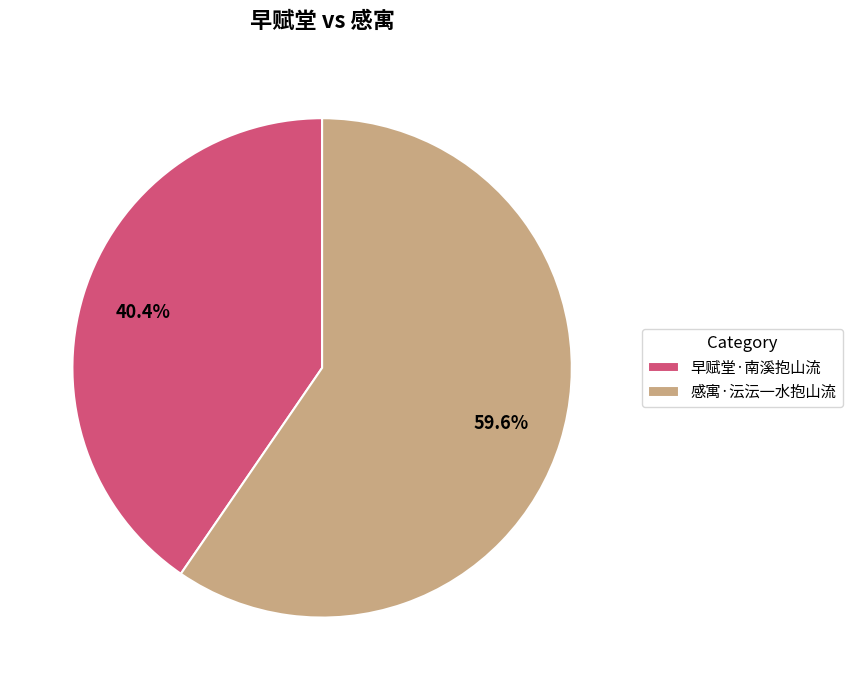

Rank the categories by value from highest to lowest.

感寓·沄沄一水抱山流, 早赋堂·南溪抱山流